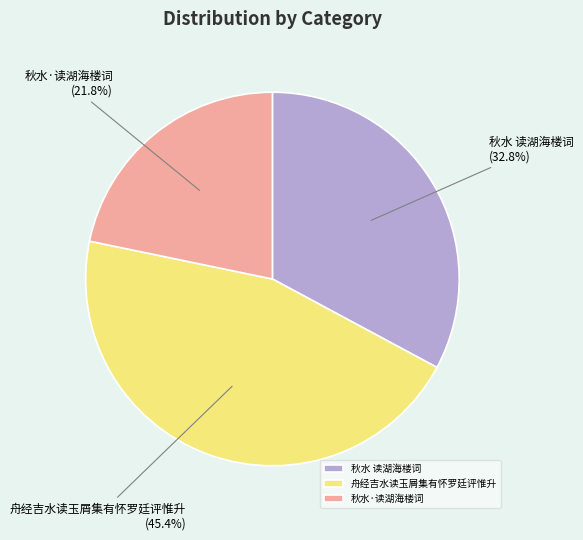

True or false: 秋水·读湖海楼词 accounts for 12% of the total.

False